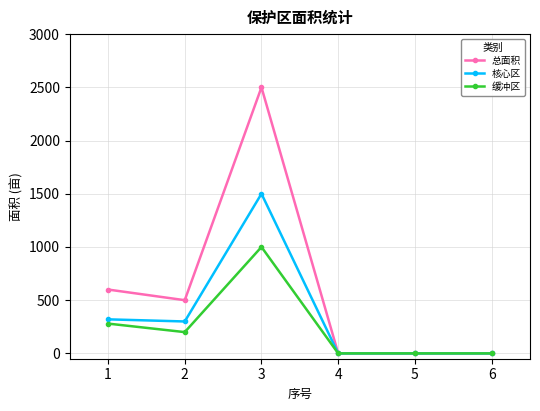

Which series has the widest spread of values?

总面积